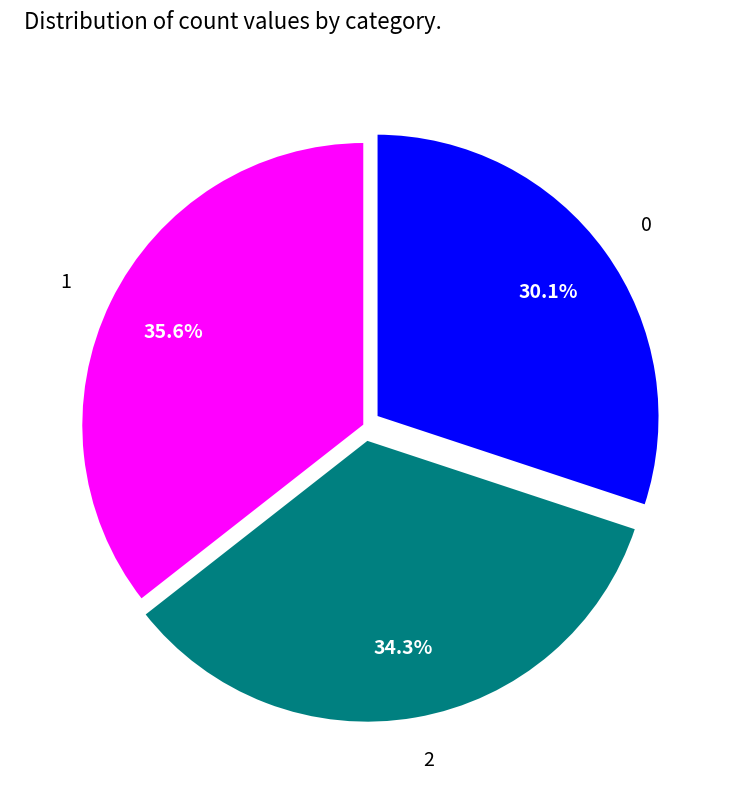

Combined, what portion of the pie is 1 and 0?

65.7%